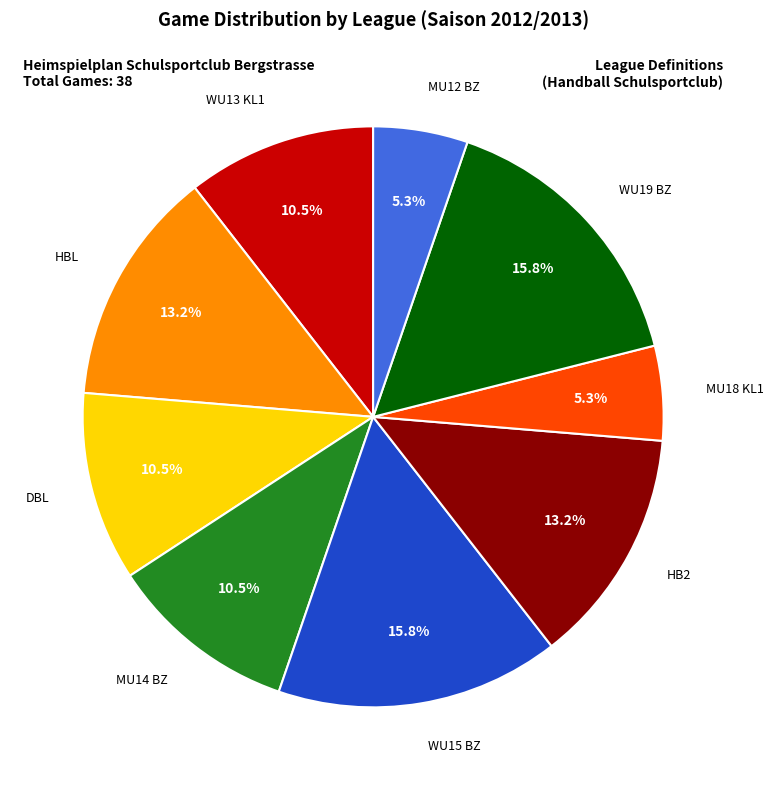

Is there any slice that represents more than half of the pie?

No